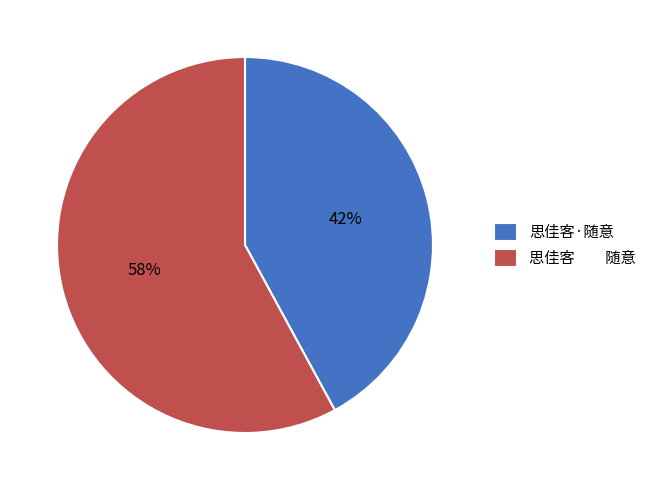

Is there a majority slice in this chart?

Yes